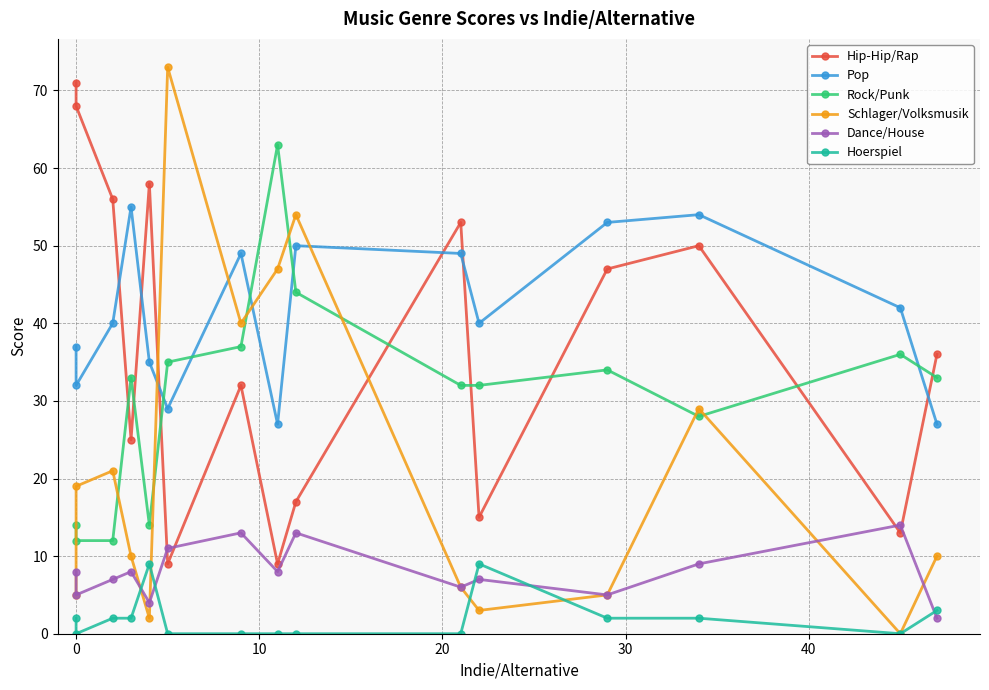

At how many categories does at least one series exceed 10?

15